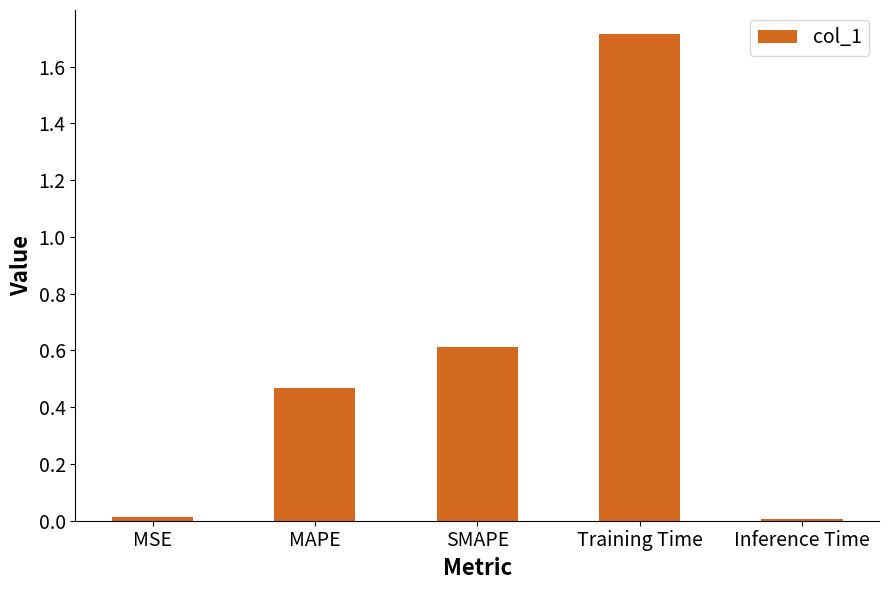

What is the greatest value displayed?

1.7